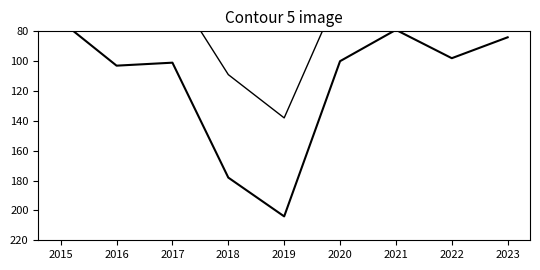

What is the value of the Theft point at the 6th from the left?

53